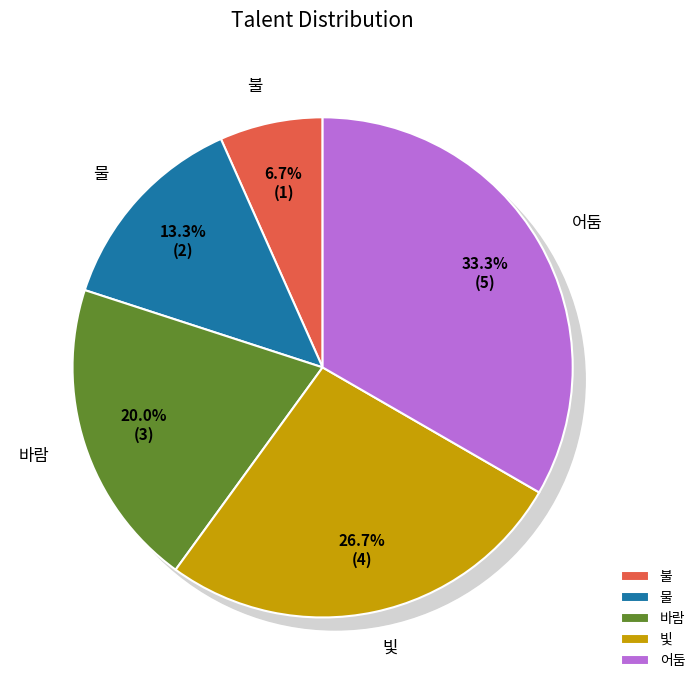

To the nearest percent, what is the average slice percentage?

20%